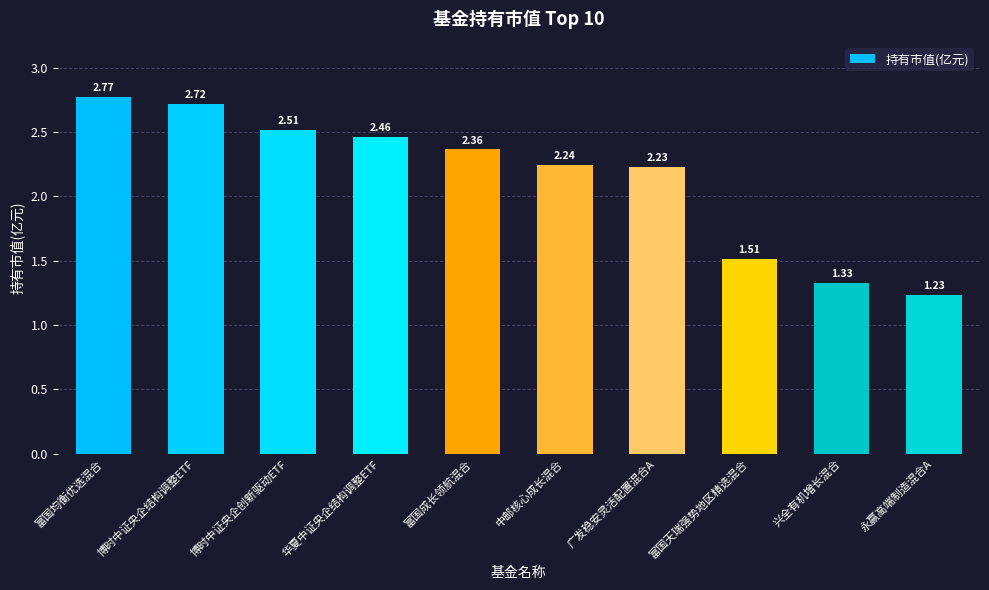

What is the sum of the values at 华夏中证央企结构调整ETF and 富国天瑞强势地区精选混合?

4.0